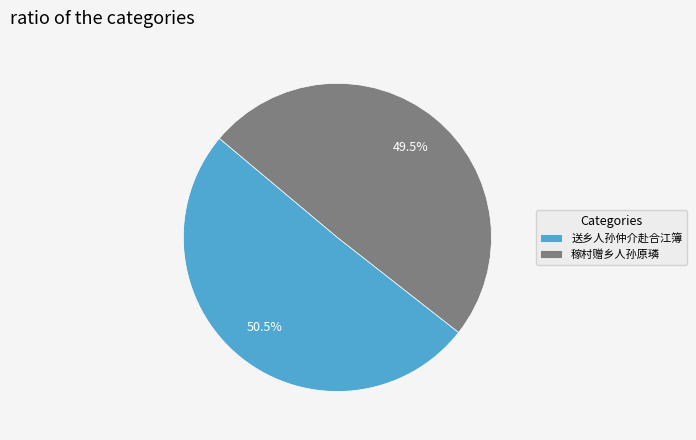

Is the sum of 送乡人孙仲介赴合江簿 and 稼村赠乡人孙原璘 greater than half?

Yes